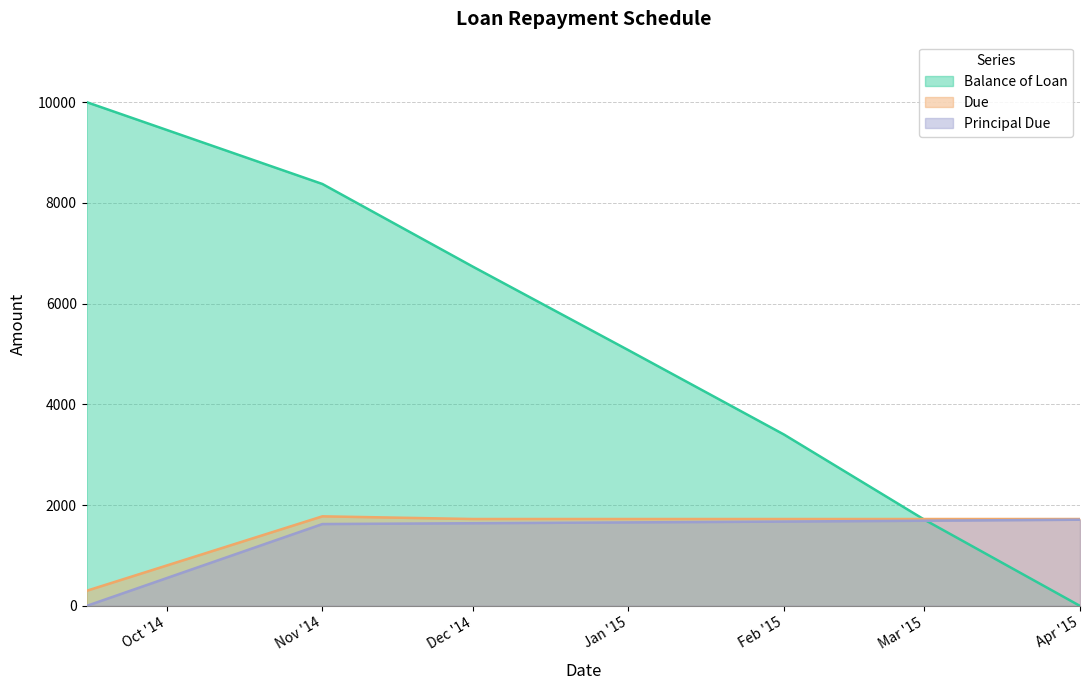

What is the approximate value of Balance of Loan at Jan '15?

5076.1